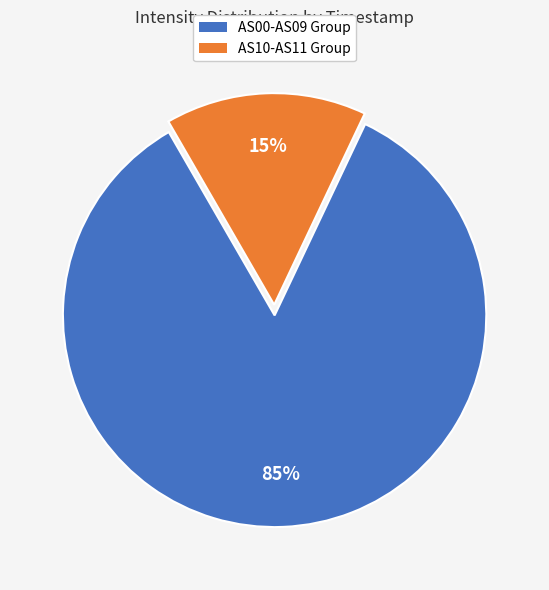

Is there any slice that represents more than half of the pie?

Yes